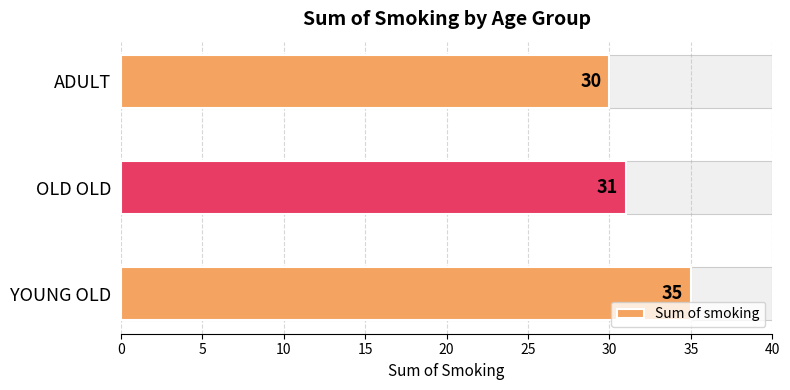

Read the value at 0.

30